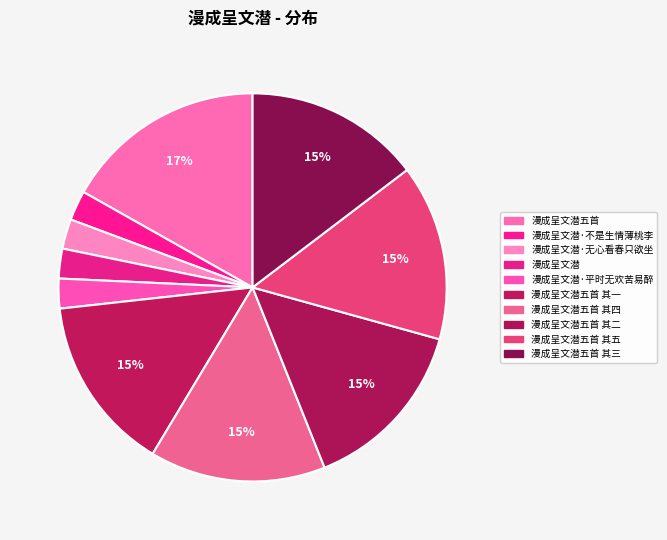

To the nearest percent, what is the difference between the largest and smallest slice percentages?

14%